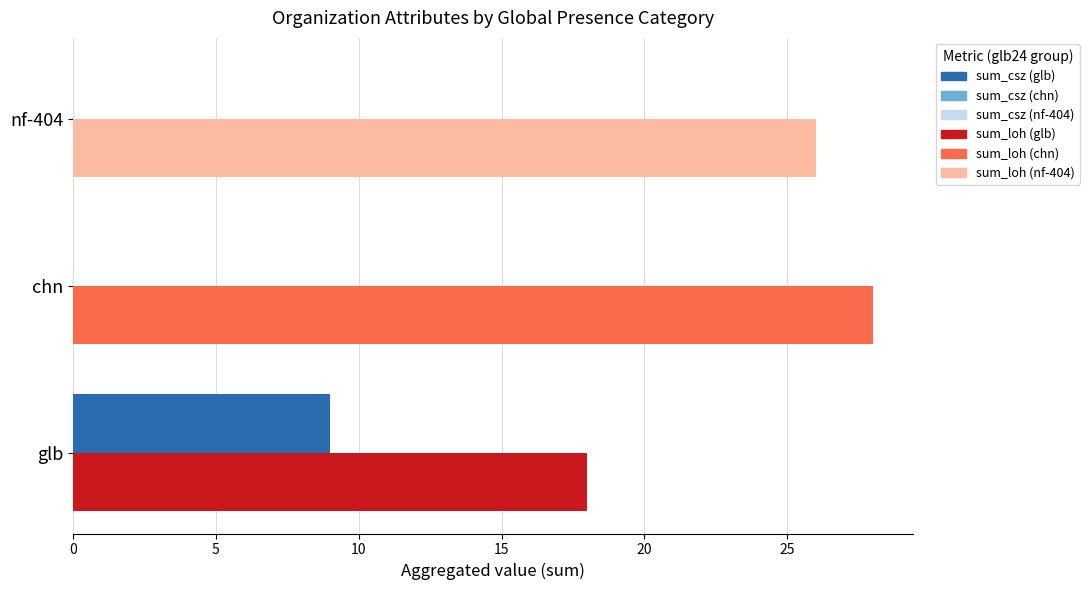

Reading left to right, transcribe all the data shown in this chart.

sum_csz: 9	0	0
sum_loh: 18	28	26